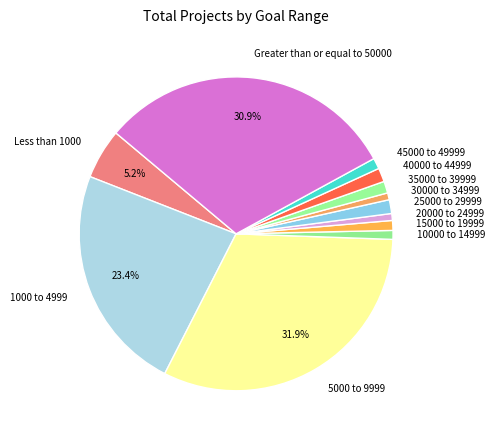

Is 45000 to 49999 the majority of the pie?

No